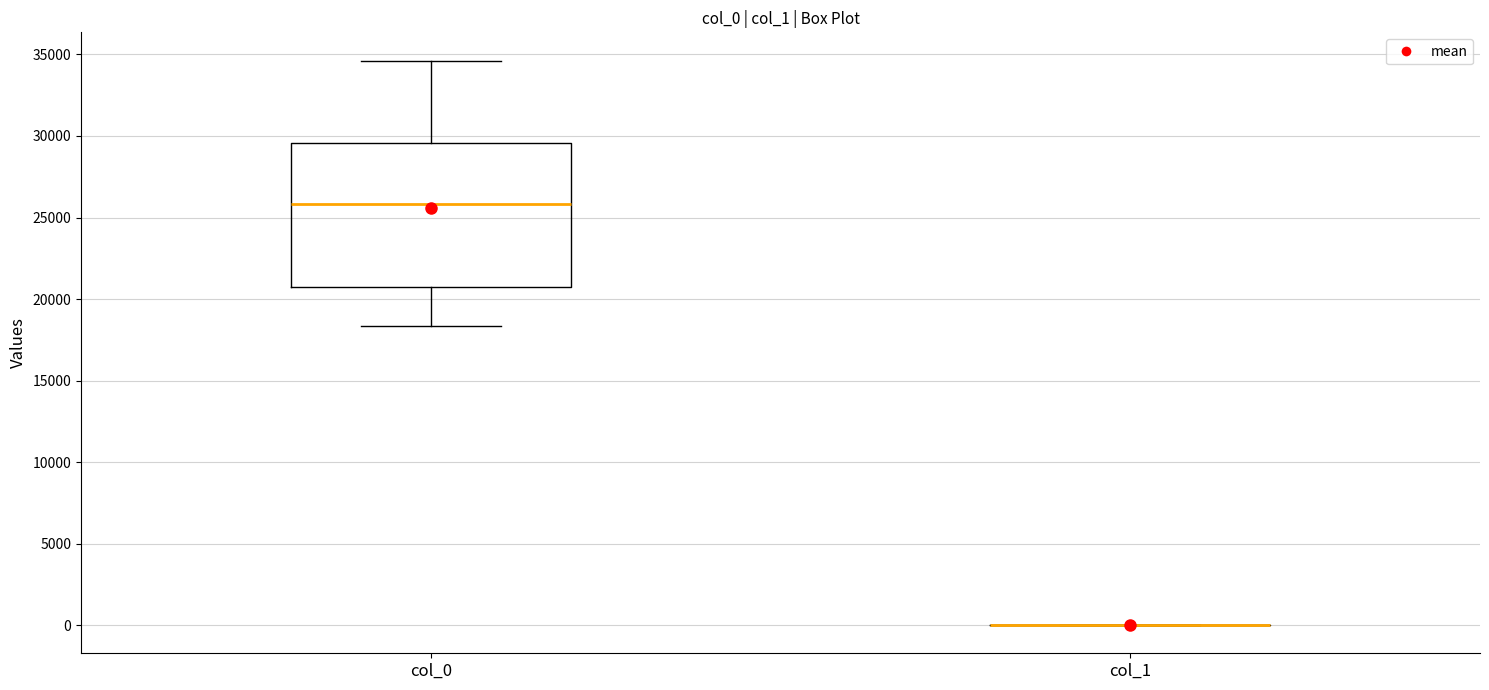

Reading left to right, read every box against the y-axis: the position of its median line, the range the box covers, and the ends of its whiskers. The values are not printed on the chart, so give them approximately, as read against the axis.

col_0: median 26000, box 21000 to 29500, whiskers 18500 to 34500
col_1: box collapsed to a line at 0, whiskers 0 to 0